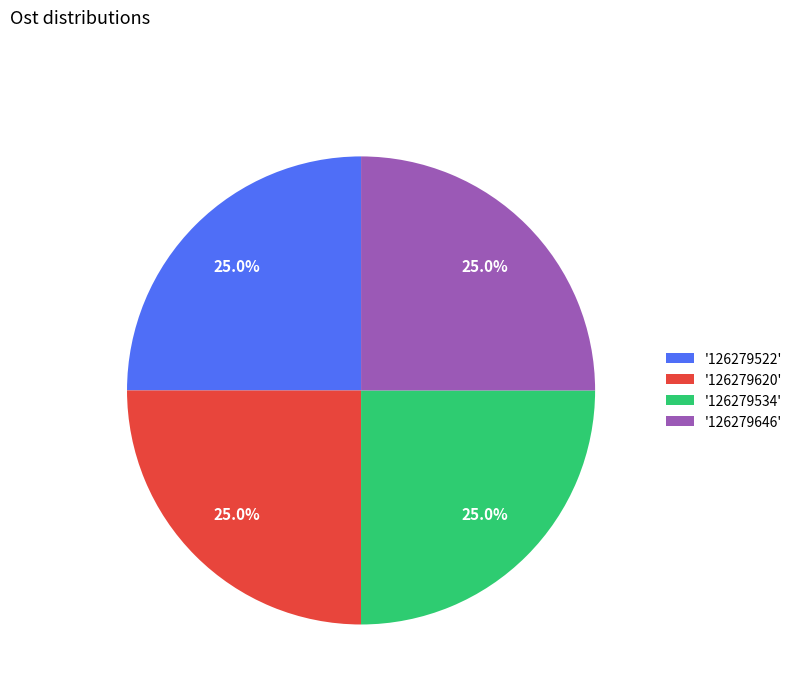

Is '126279646' the majority of the pie?

No